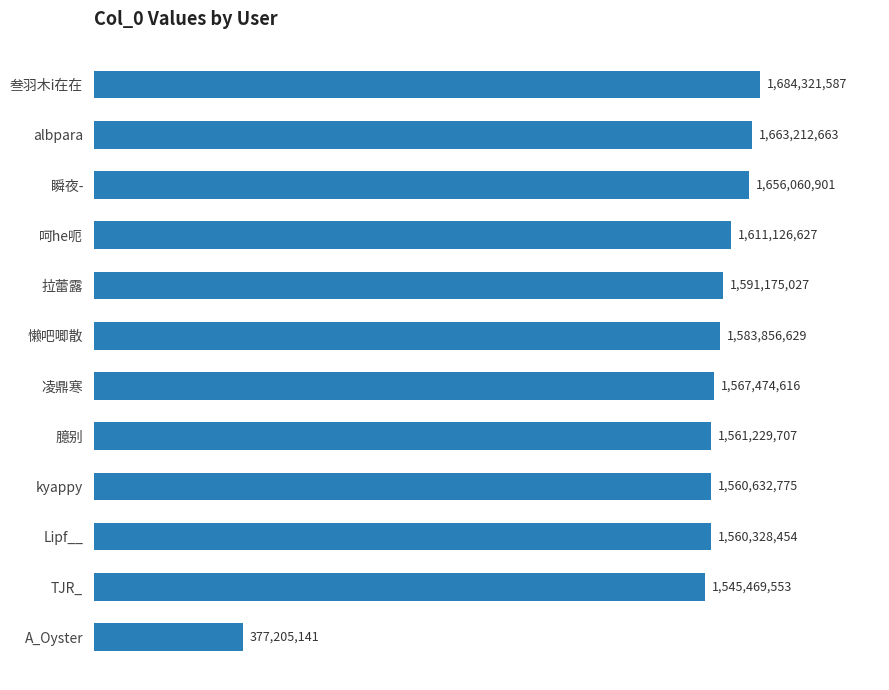

Does the chart contain any negative values?

No